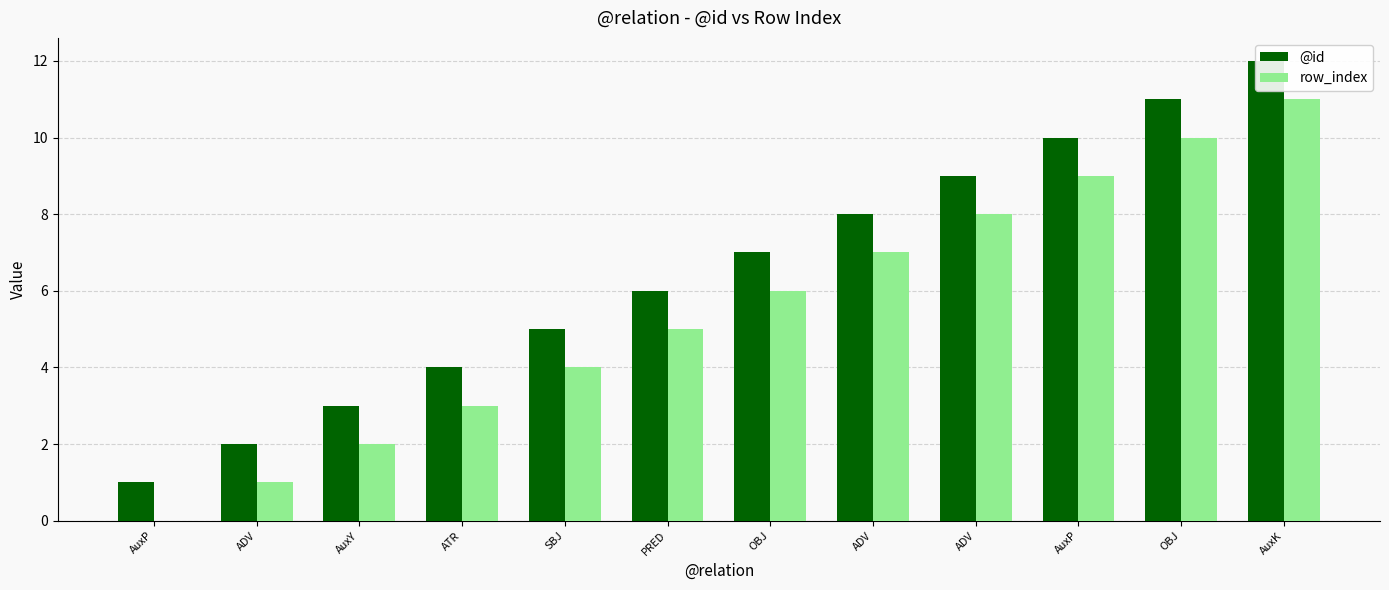

Count the number of data series in this chart.

2